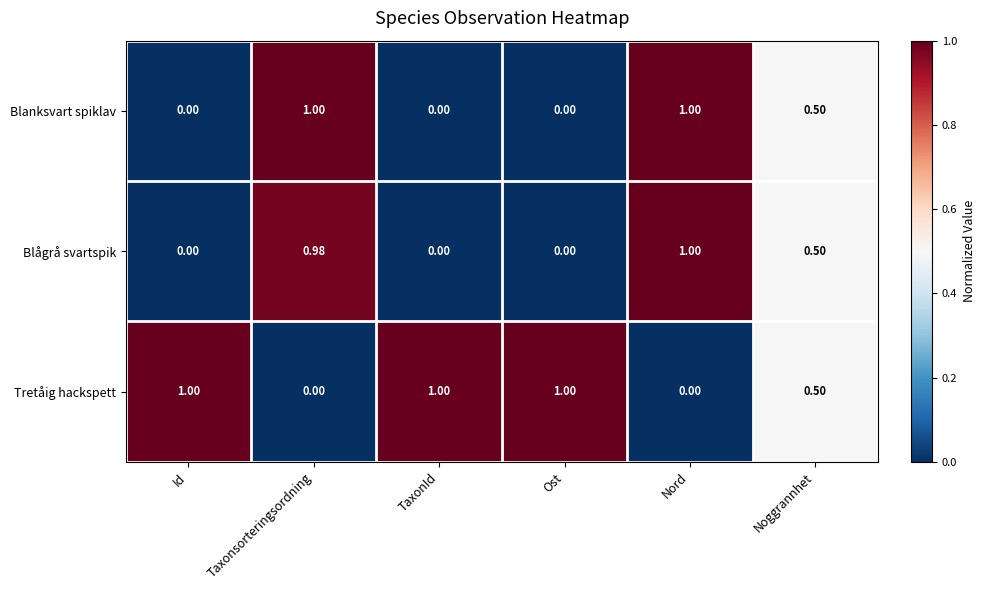

What is the difference between the highest and lowest values at Taxonsorteringsordning?

1.0